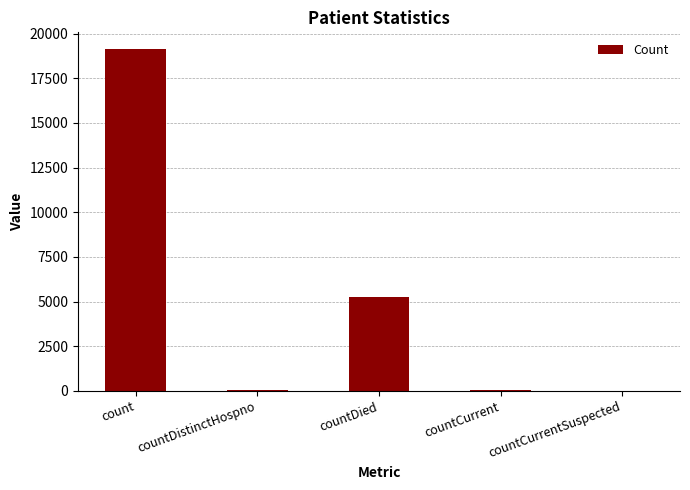

Between countCurrentSuspected and count, which is larger?

count